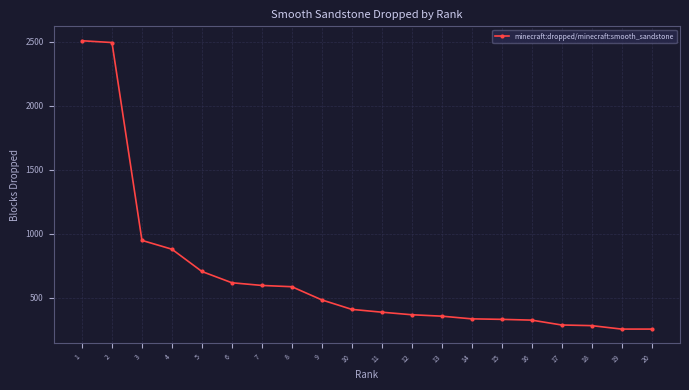

What is the value of the 18th point from the left?

283